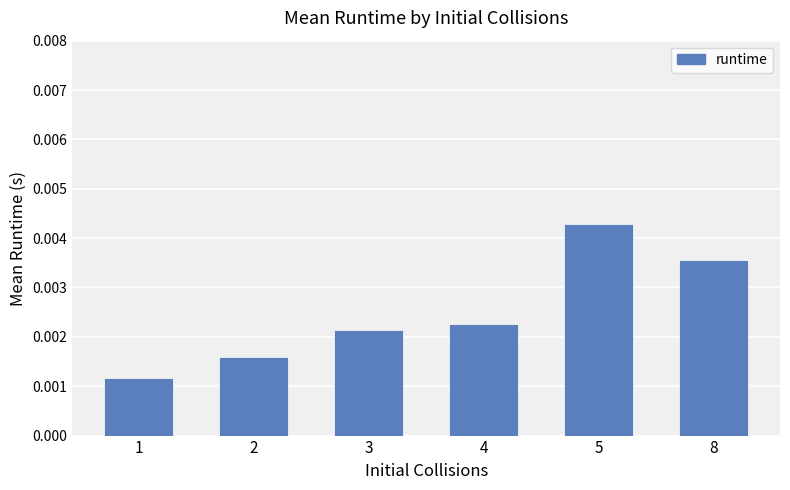

Count the values in the range 0 to 1.

6